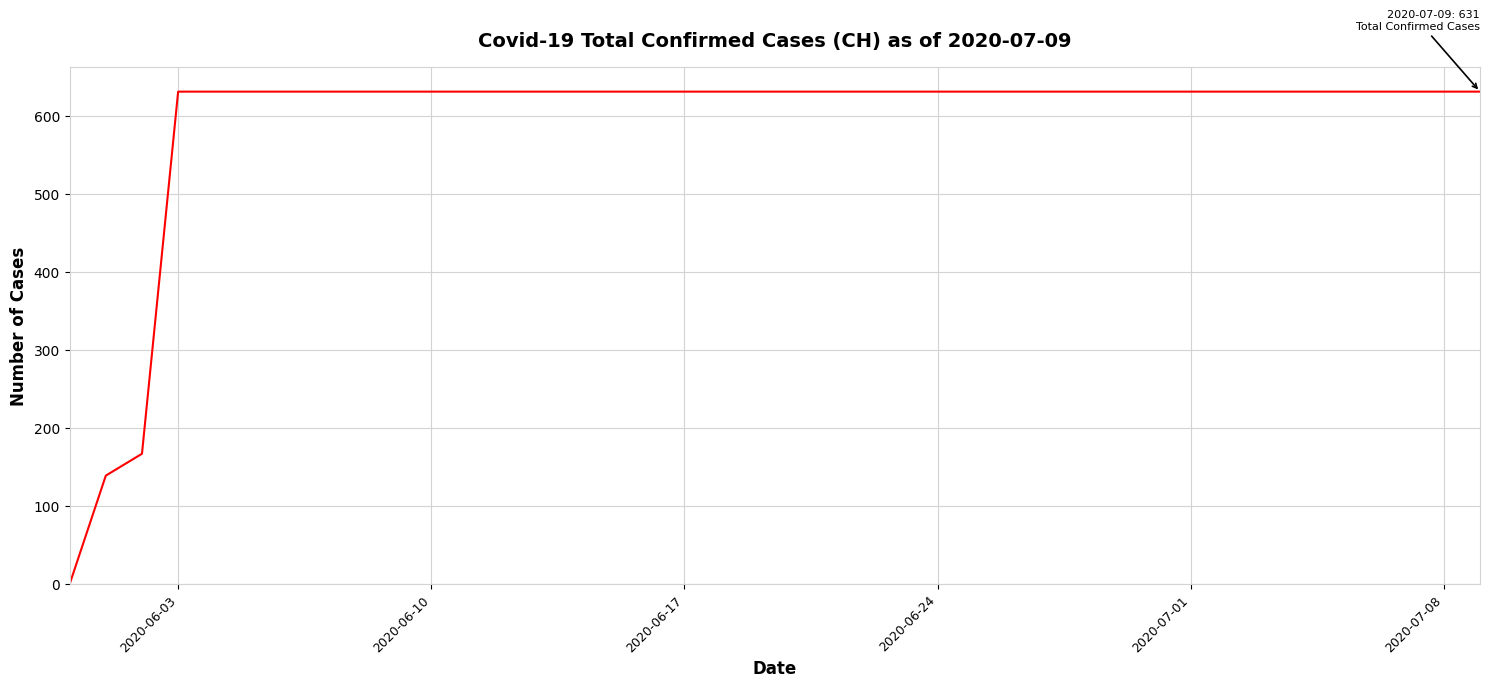

What is the difference between the maximum and minimum values?

631